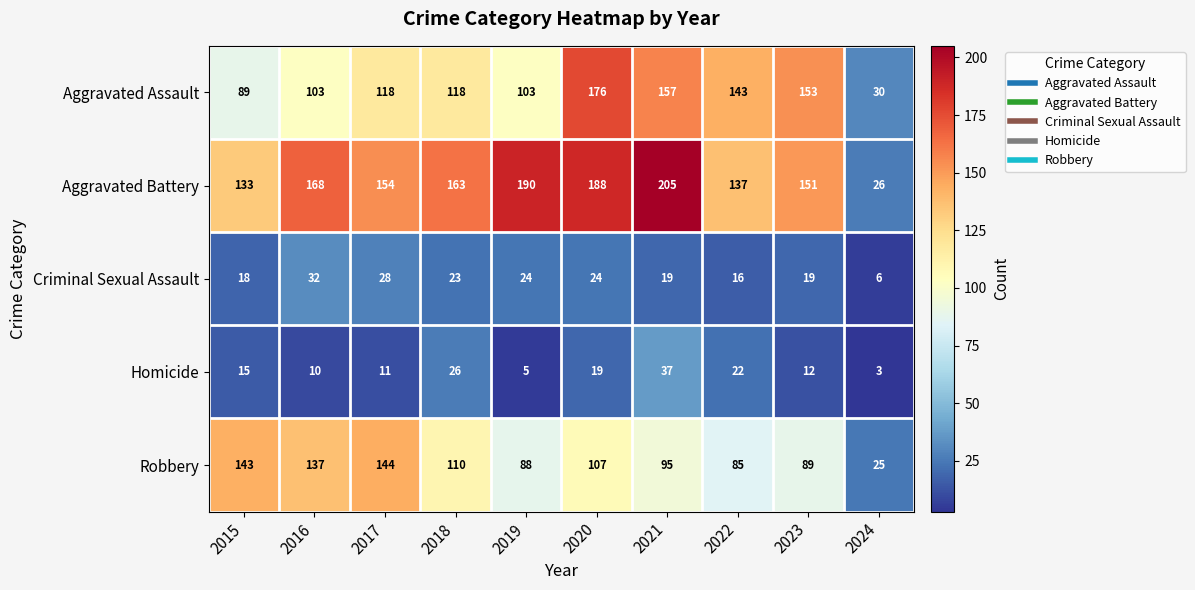

At how many categories does at least one series exceed 74?

9